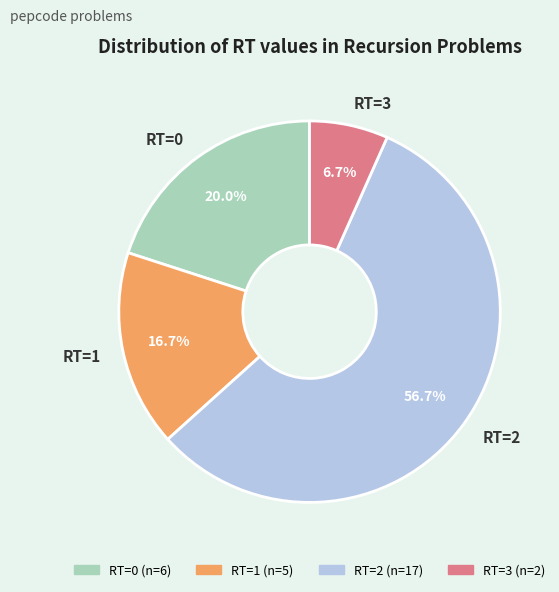

What is the ratio of the value at RT=0 to the value at RT=2?

0.4